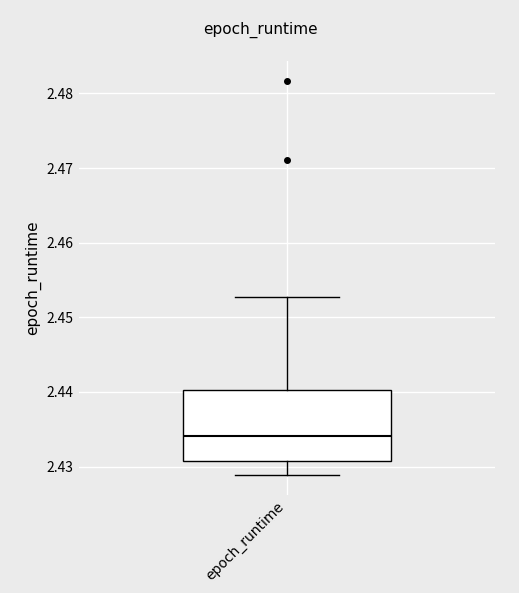

Where does the lower whisker of the box for epoch_runtime end on the y-axis? The values are not printed on the chart, so give them approximately, as read against the axis.

2.429